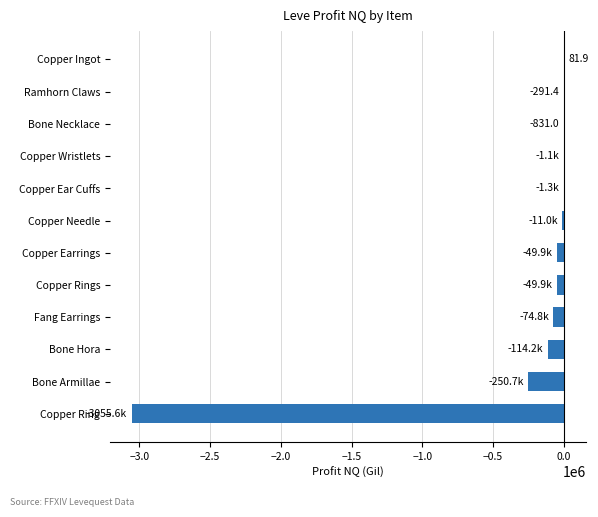

Between Copper Earrings and Copper Ring, which is larger?

Copper Earrings